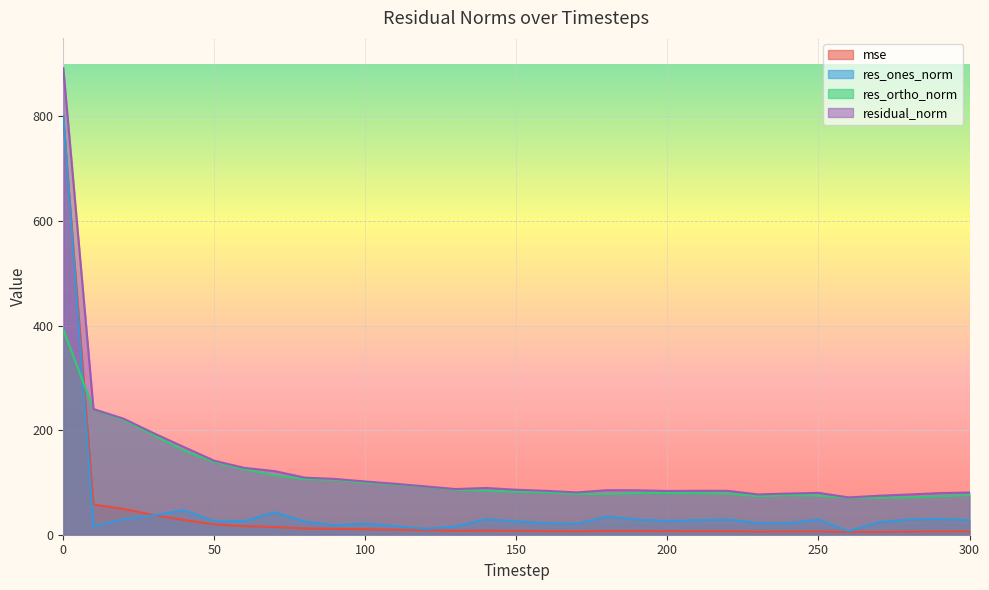

Between 90 and 130, which series saw the biggest shift?

residual_norm